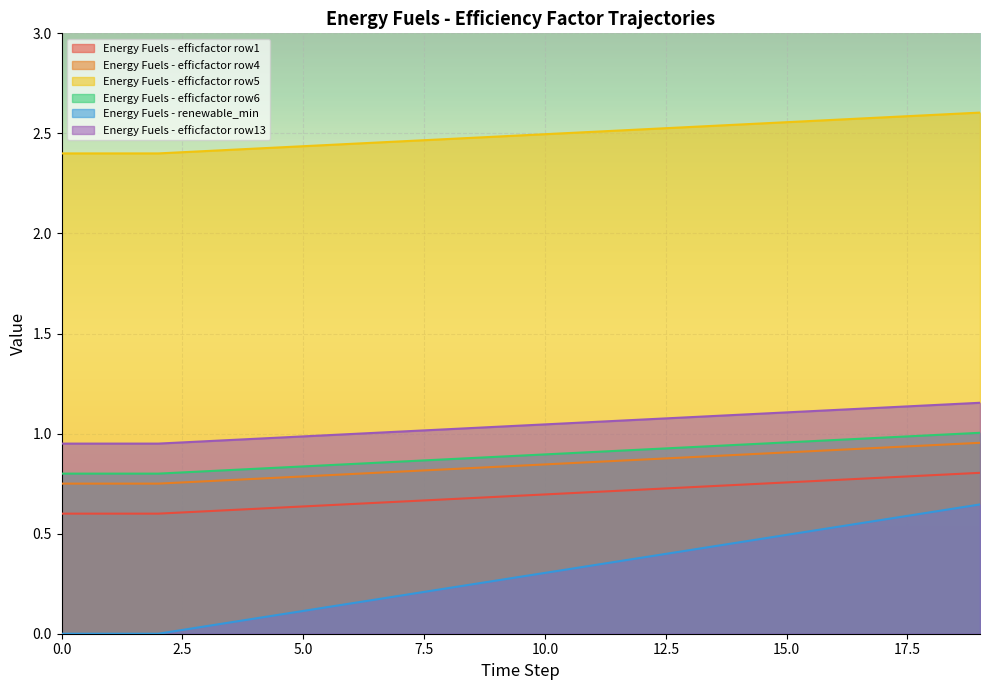

Which series changed the most between 5.0 and 10.0?

Energy Fuels - renewable_min